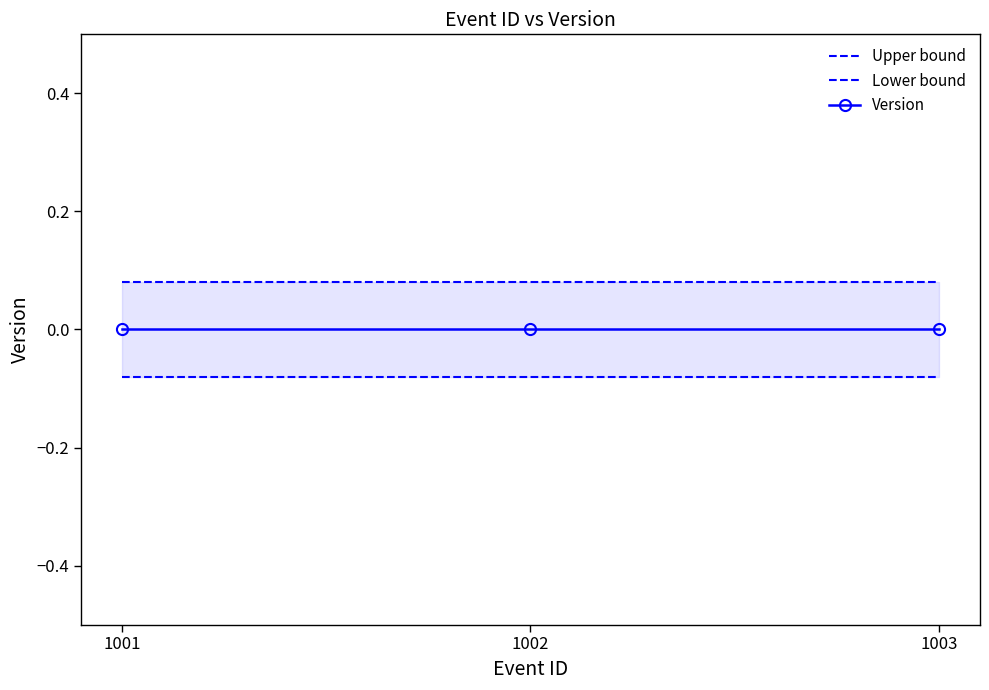

Reading right to left, list all the values displayed in this chart.

Upper bound: 0.1	0.1	0.1
Lower bound: -0.1	-0.1	-0.1
Version: 0.0	0.0	0.0